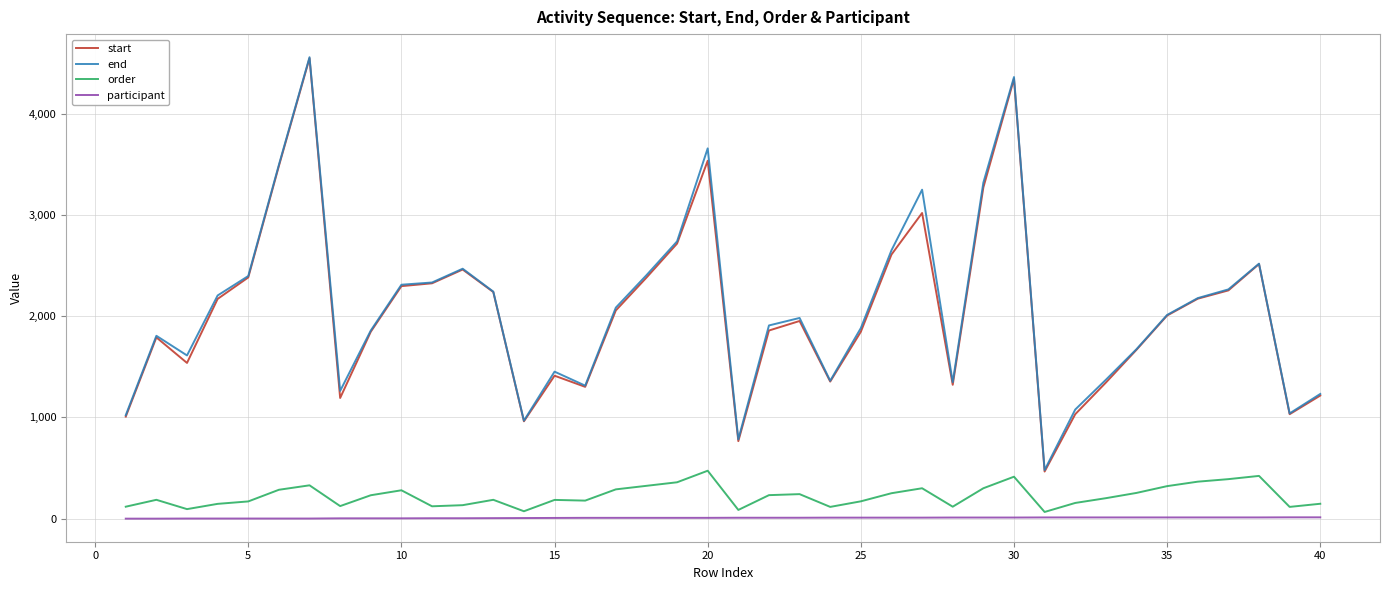

True or false: end and order intersect in this chart.

False